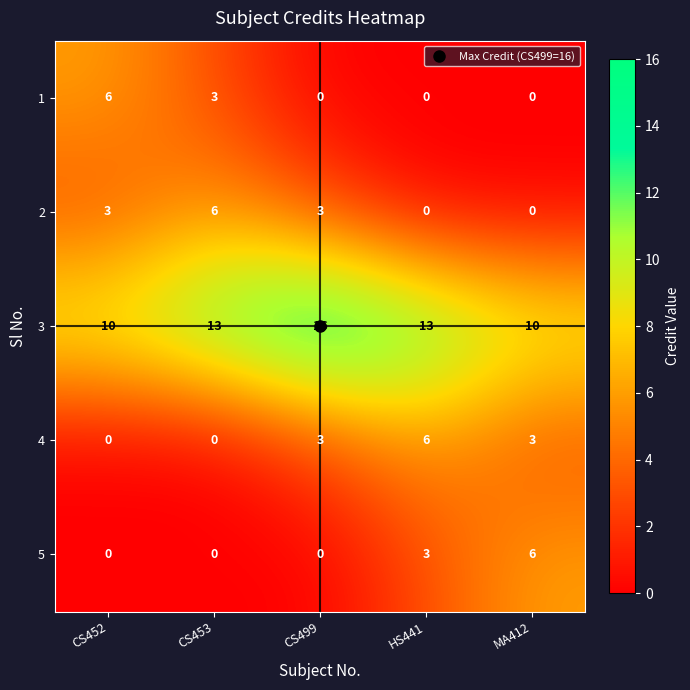

What is the difference between the 2 values at CS453 and HS441?

6